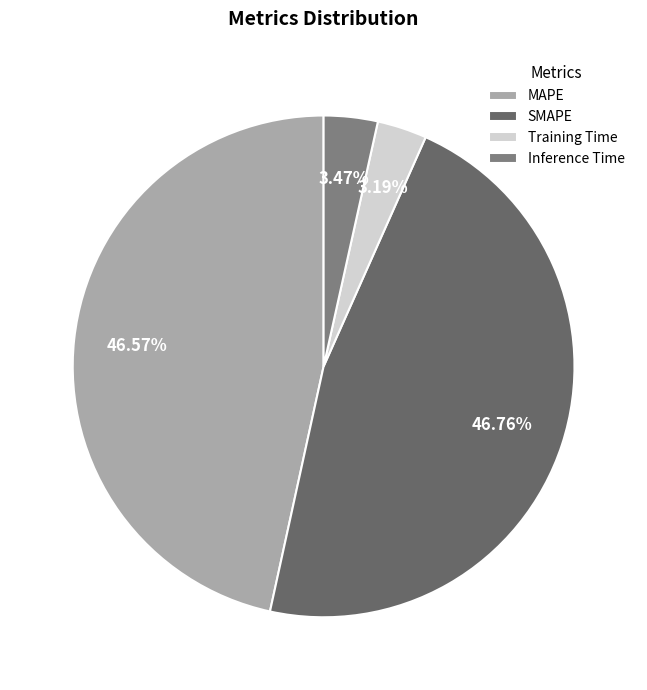

Is the sum of MAPE and Training Time greater than half?

No